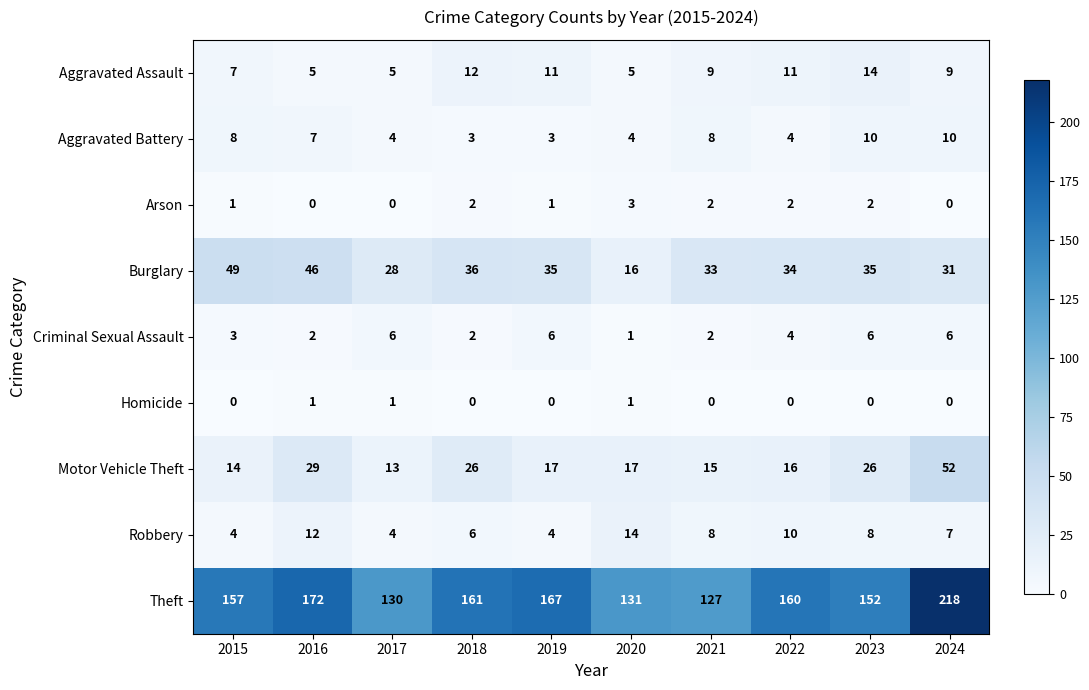

What is the total value across all series at 2019?

244